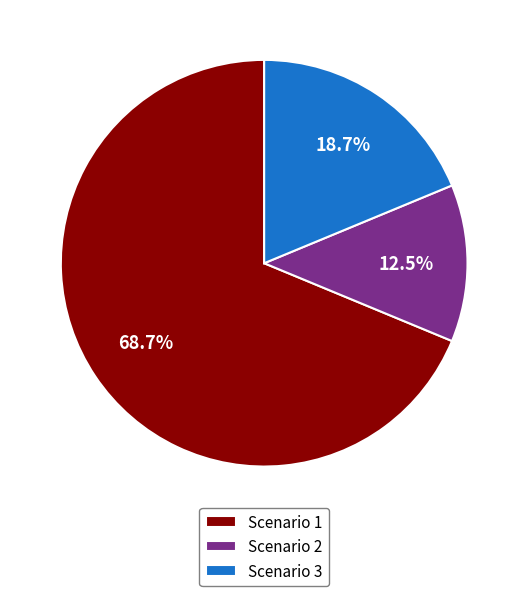

What portion of the pie excludes Scenario 3?

81.2%